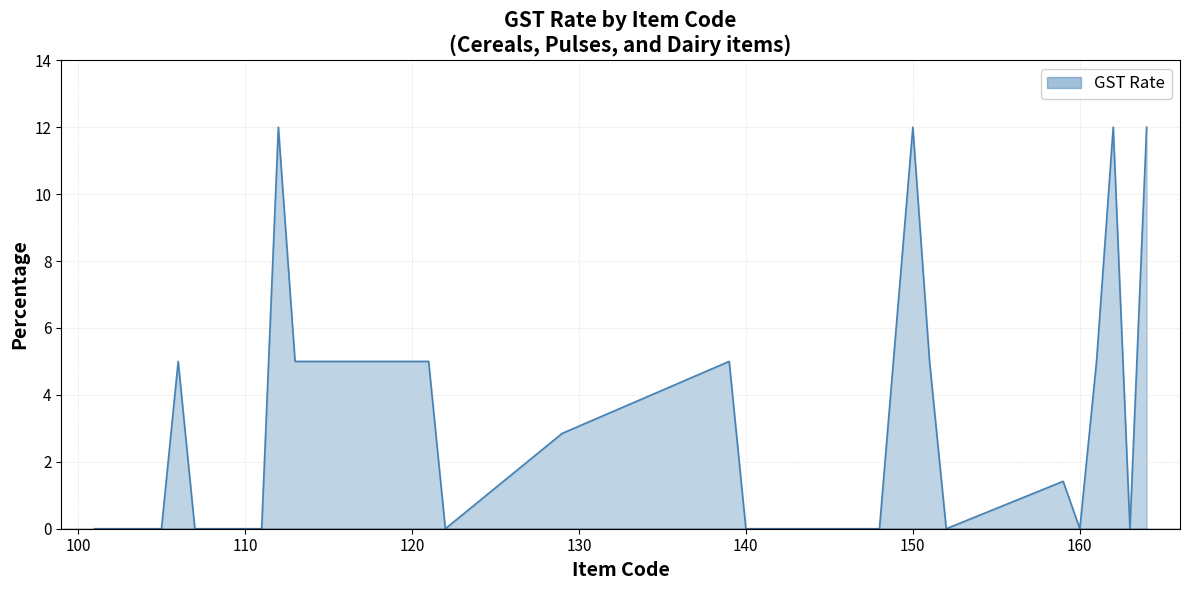

What is the greatest value displayed?

12.0